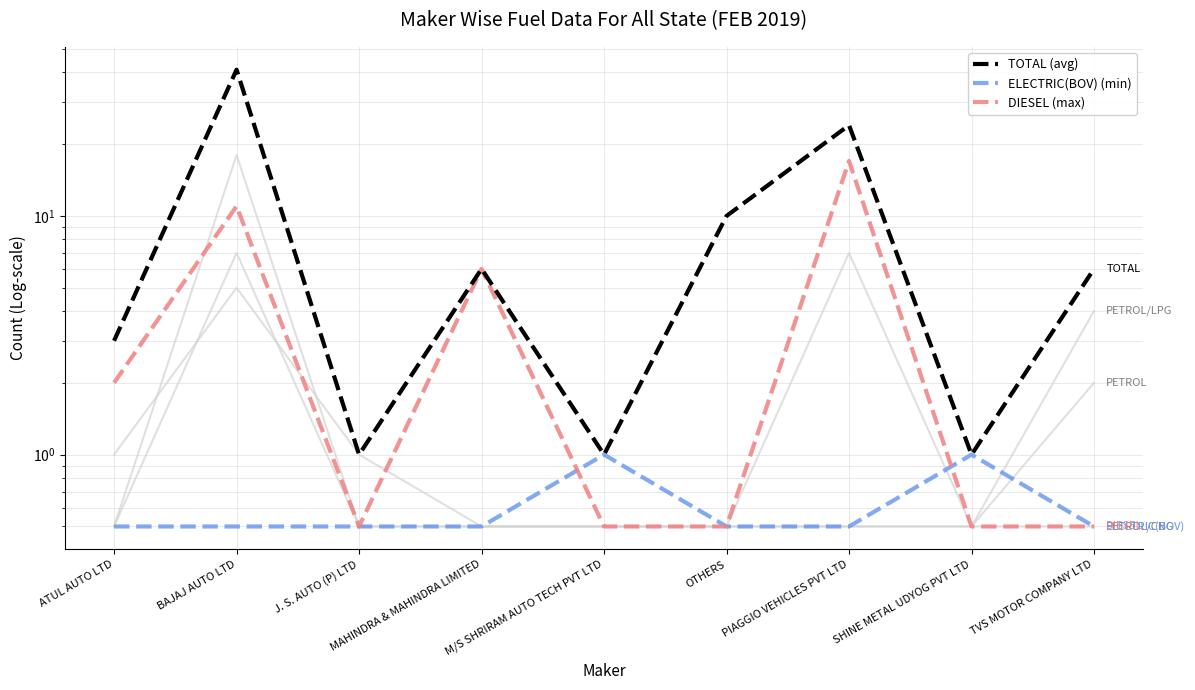

True or false: DIESEL has more than 1 points higher than both neighbors.

True